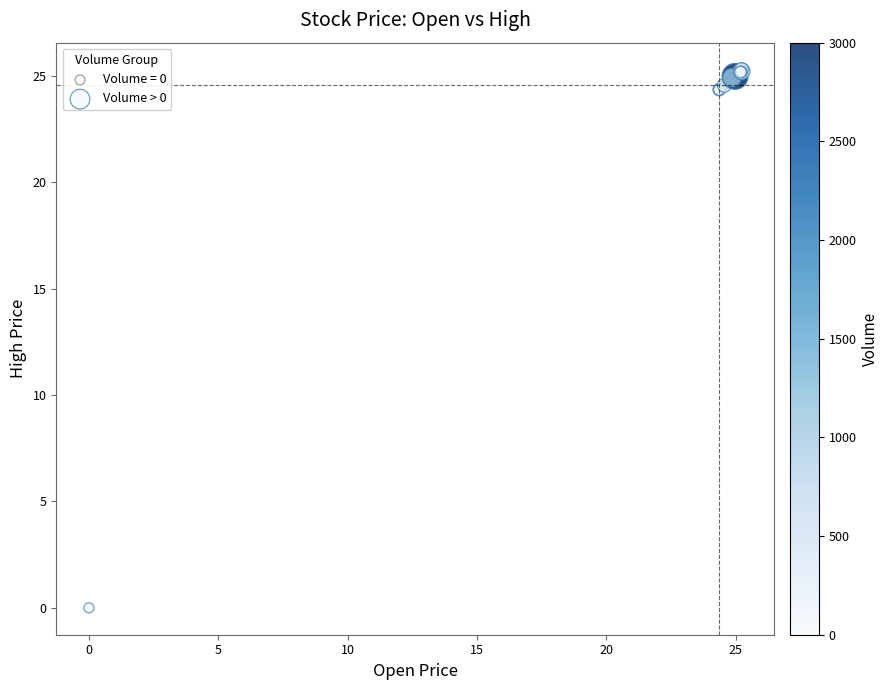

Which series has the widest spread of Y values?

Volume > 0